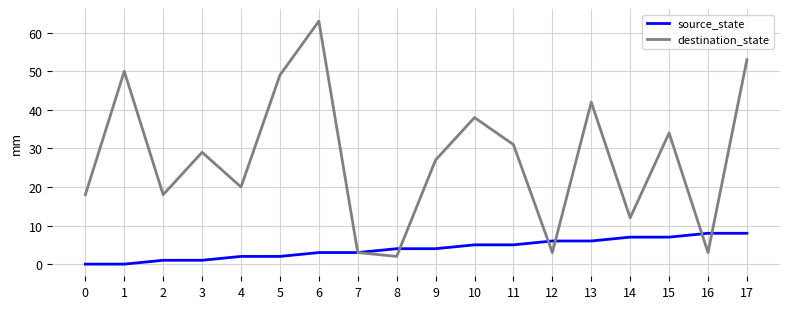

What is the total value across all series at 5?

51